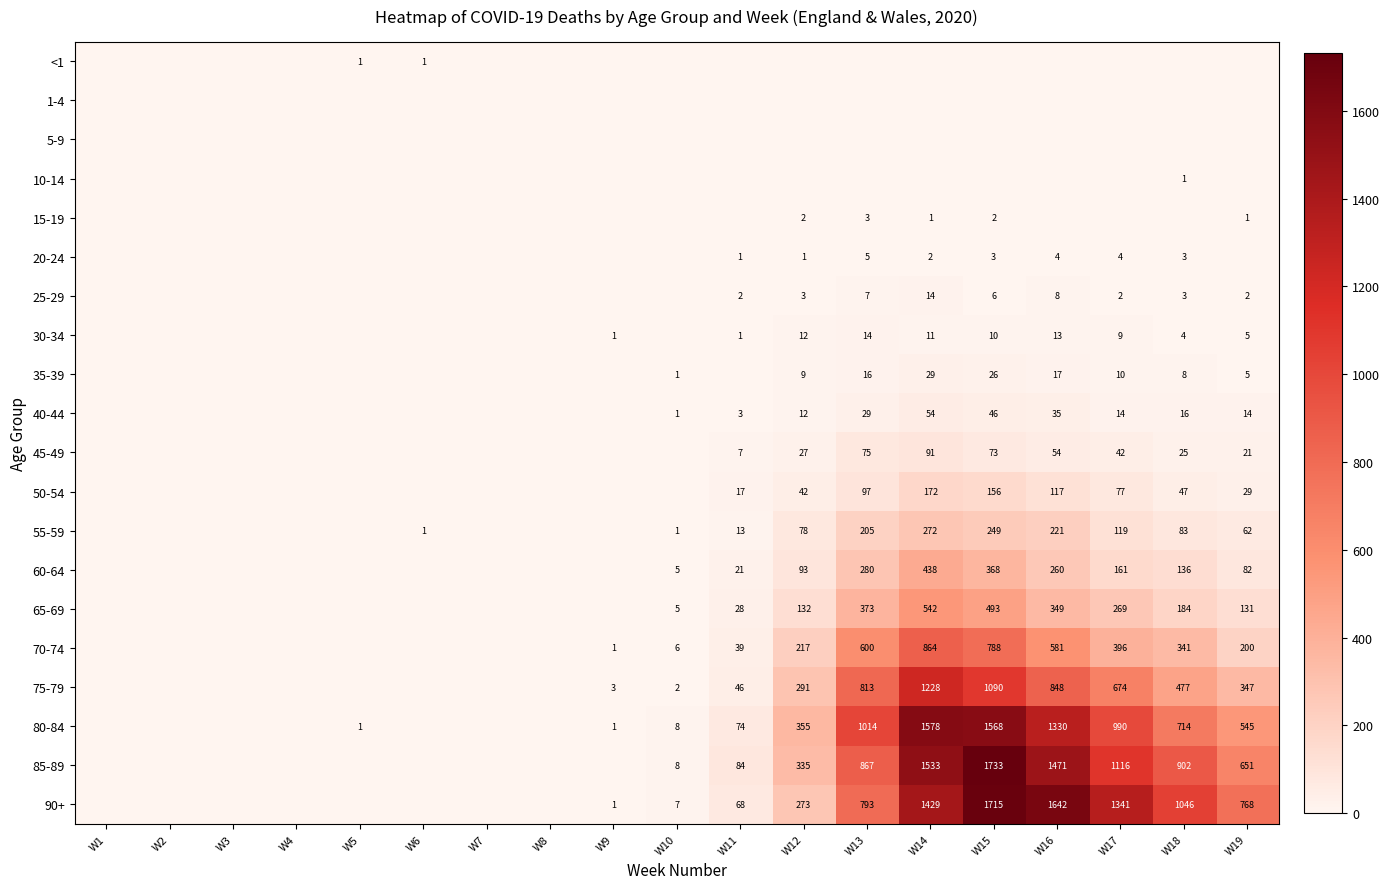

What is the sum of the 35-39 values at W10 and W12?

10